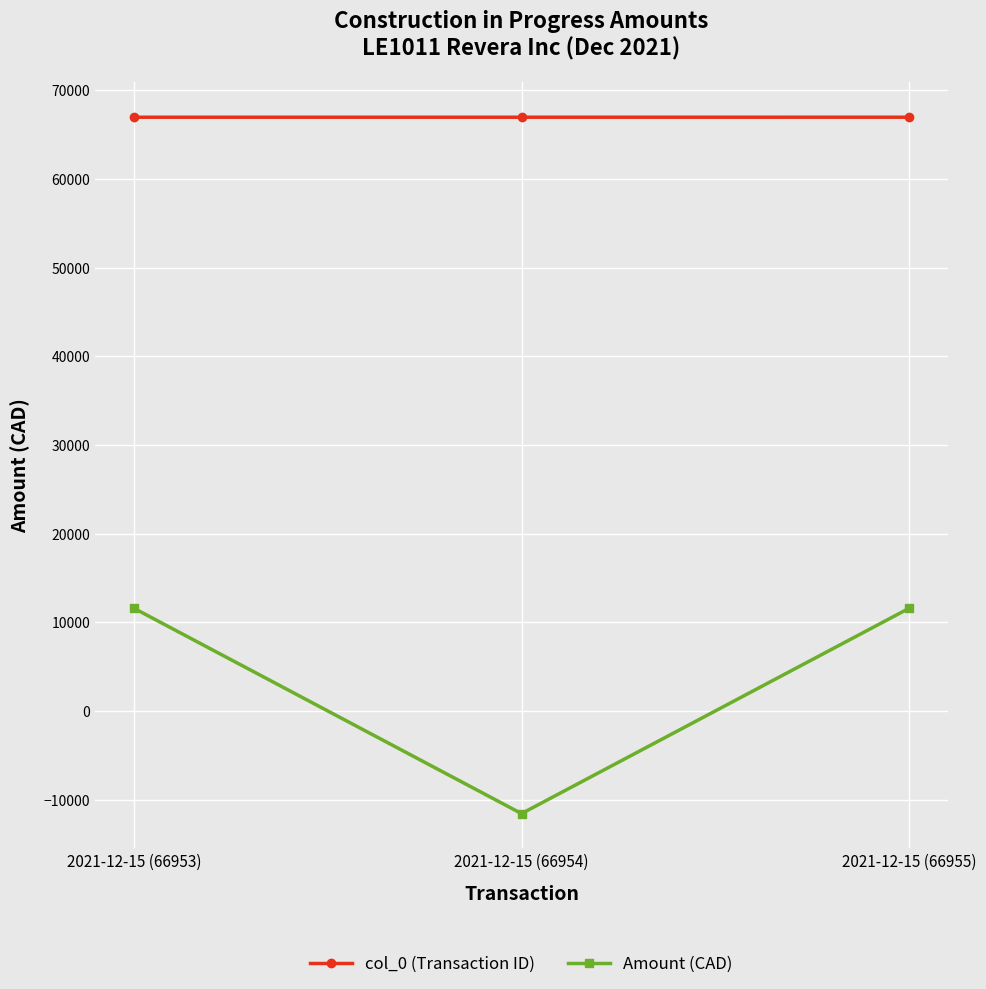

What value does the Amount (CAD) series have at 2021-12-15 (66954)?

-11579.8